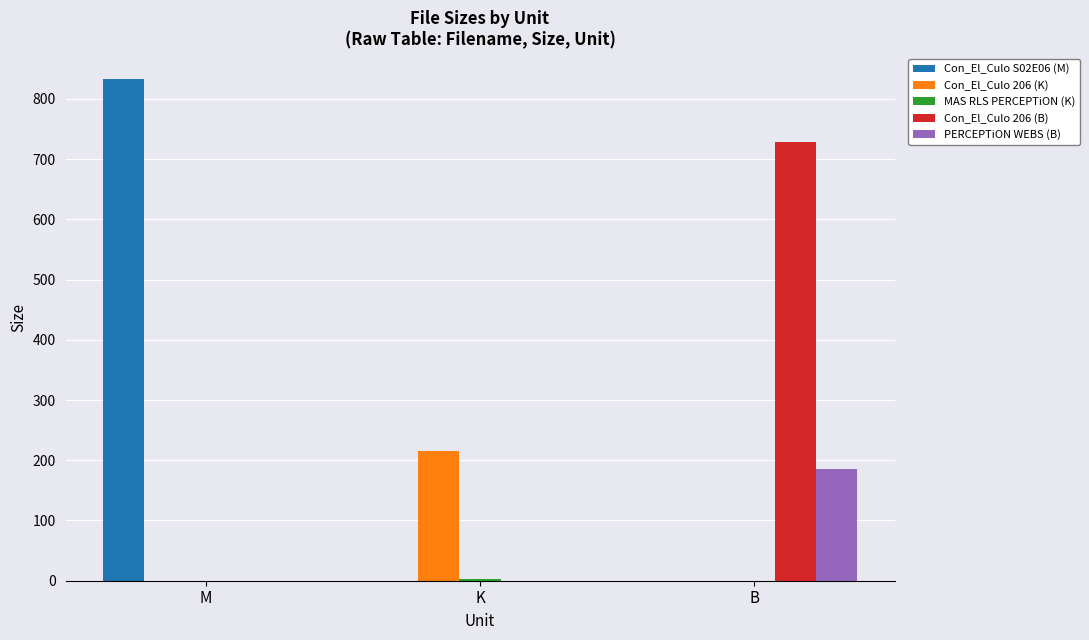

Between M and B, which series saw the biggest shift?

Con_El_Culo S02E06 (M)